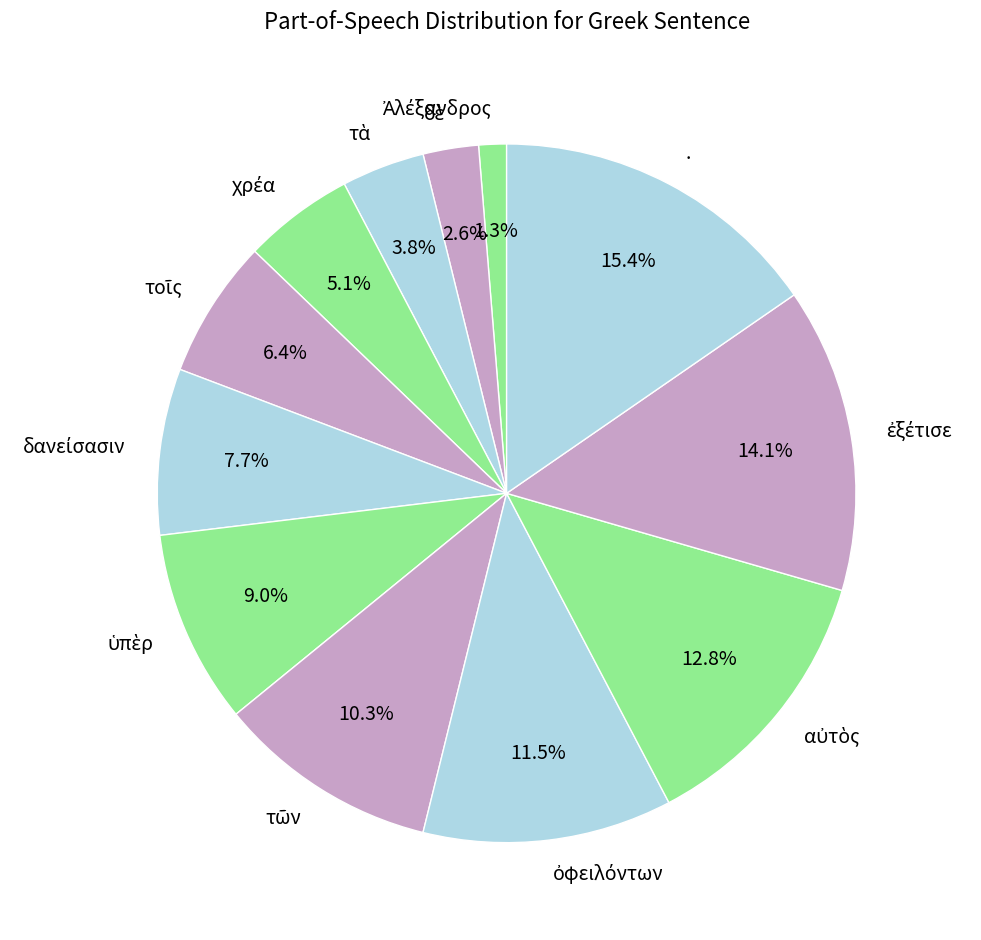

Is . the majority of the pie?

No